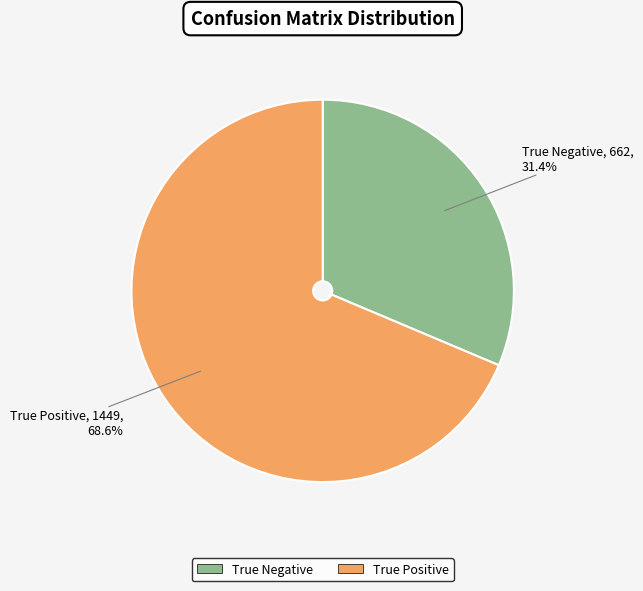

What is the majority slice?

True Positive